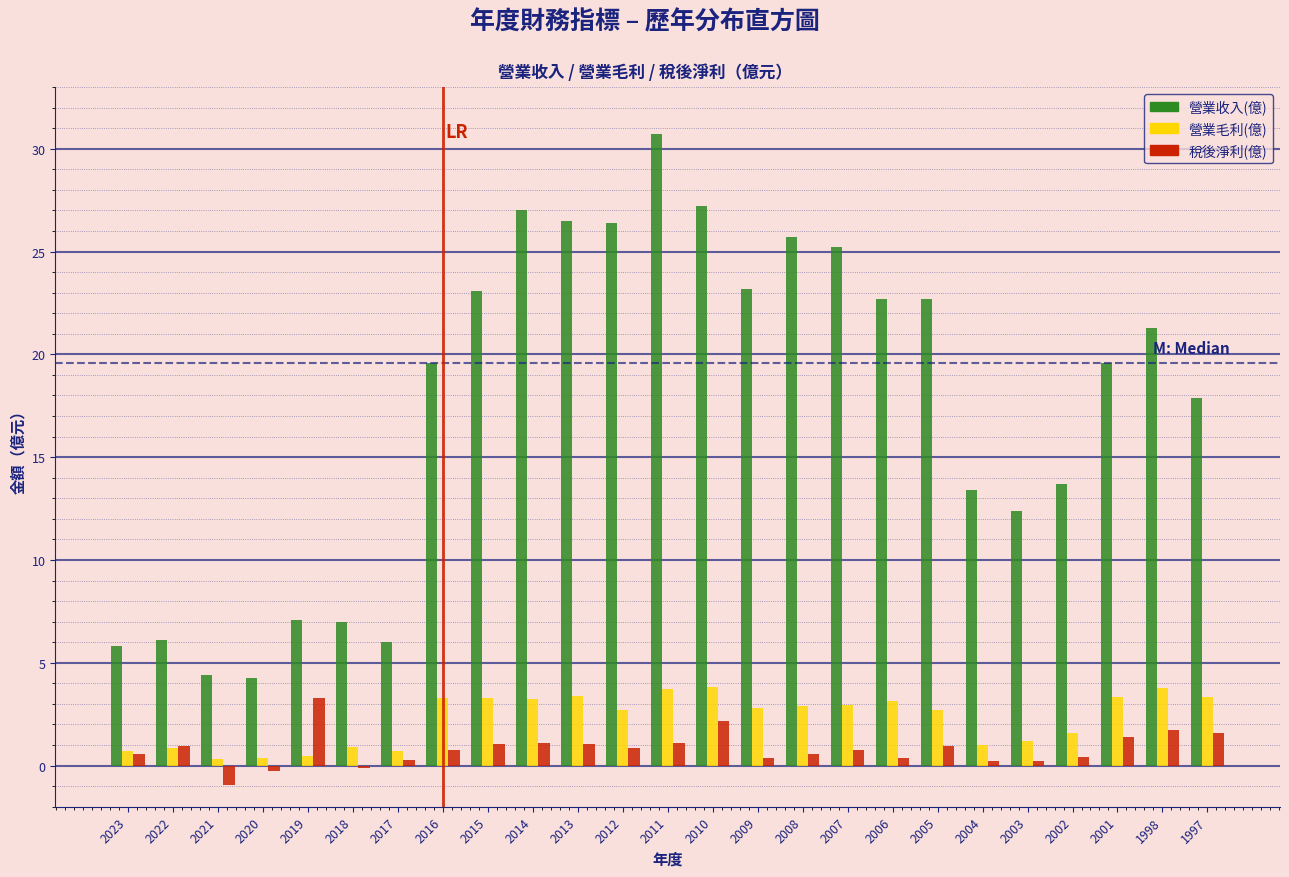

At which category is the sum across all series the highest?

2011